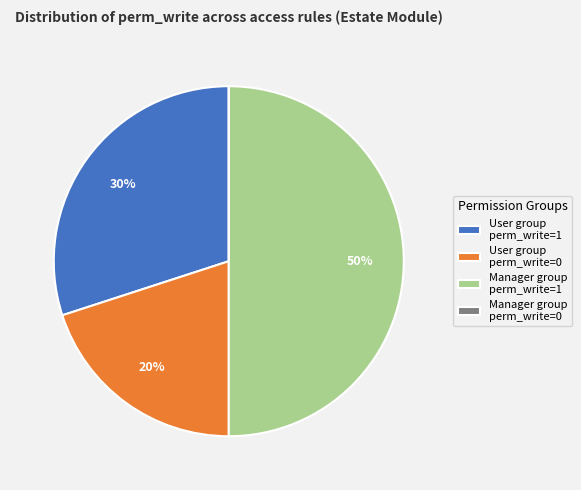

The Manager group perm_write=1 slice represents 50% of the pie. True or false?

True